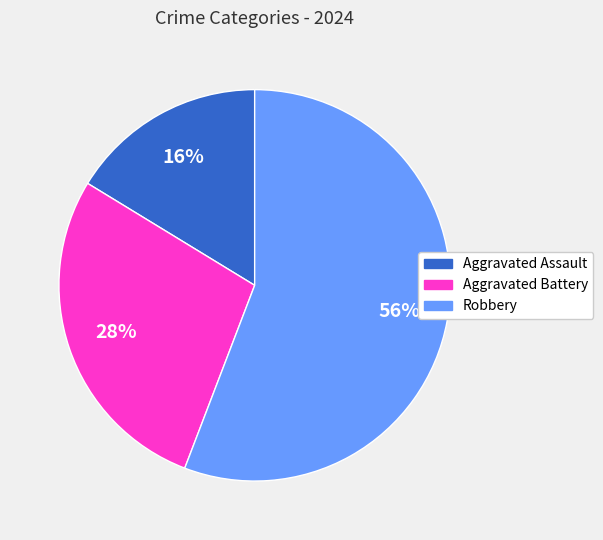

To the nearest percent, what percentage of the pie is Aggravated Battery?

28%